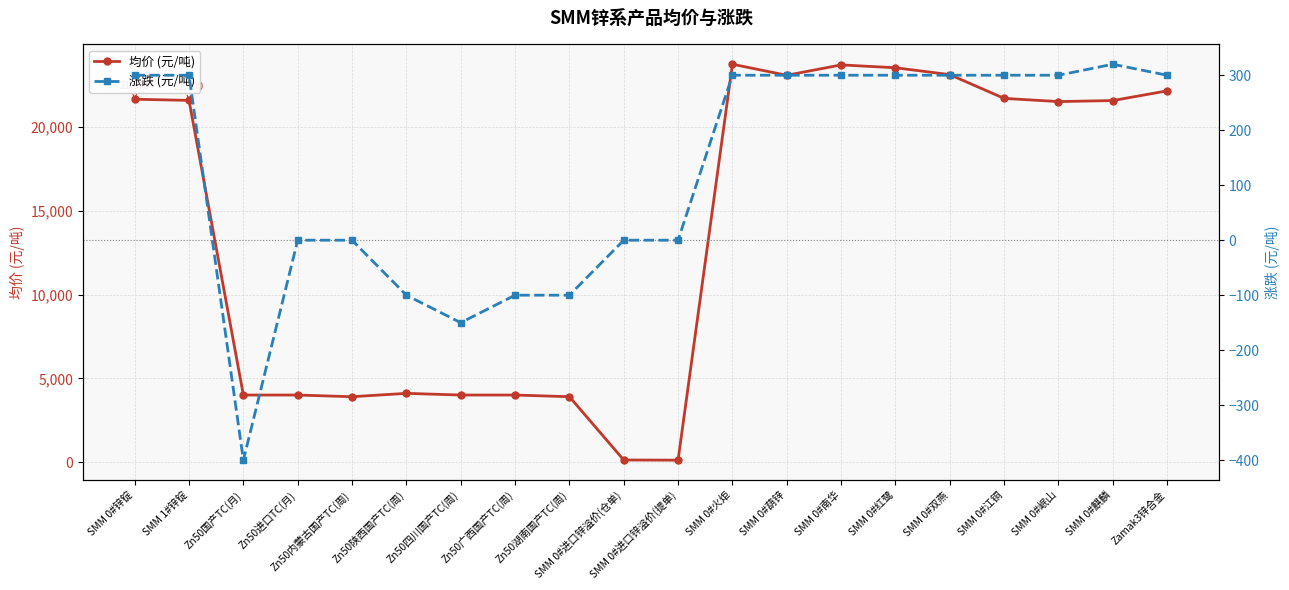

What is the difference between the second highest and second lowest values in the 涨跌 (元/吨) series?

450